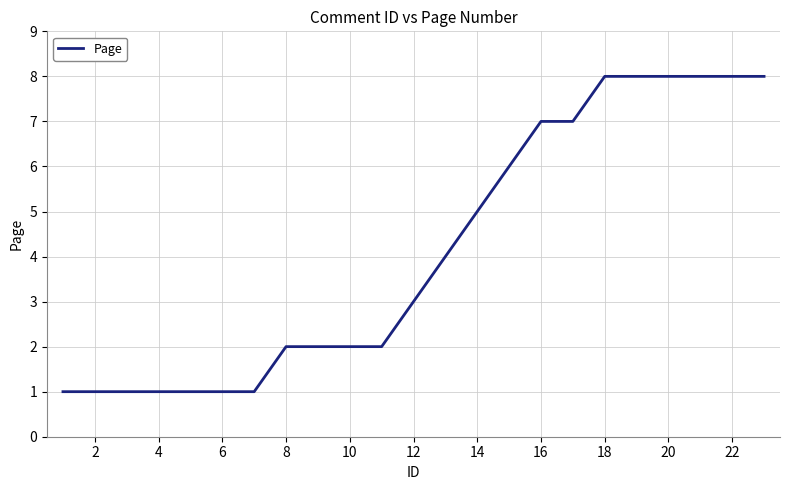

What is the greatest value displayed?

8